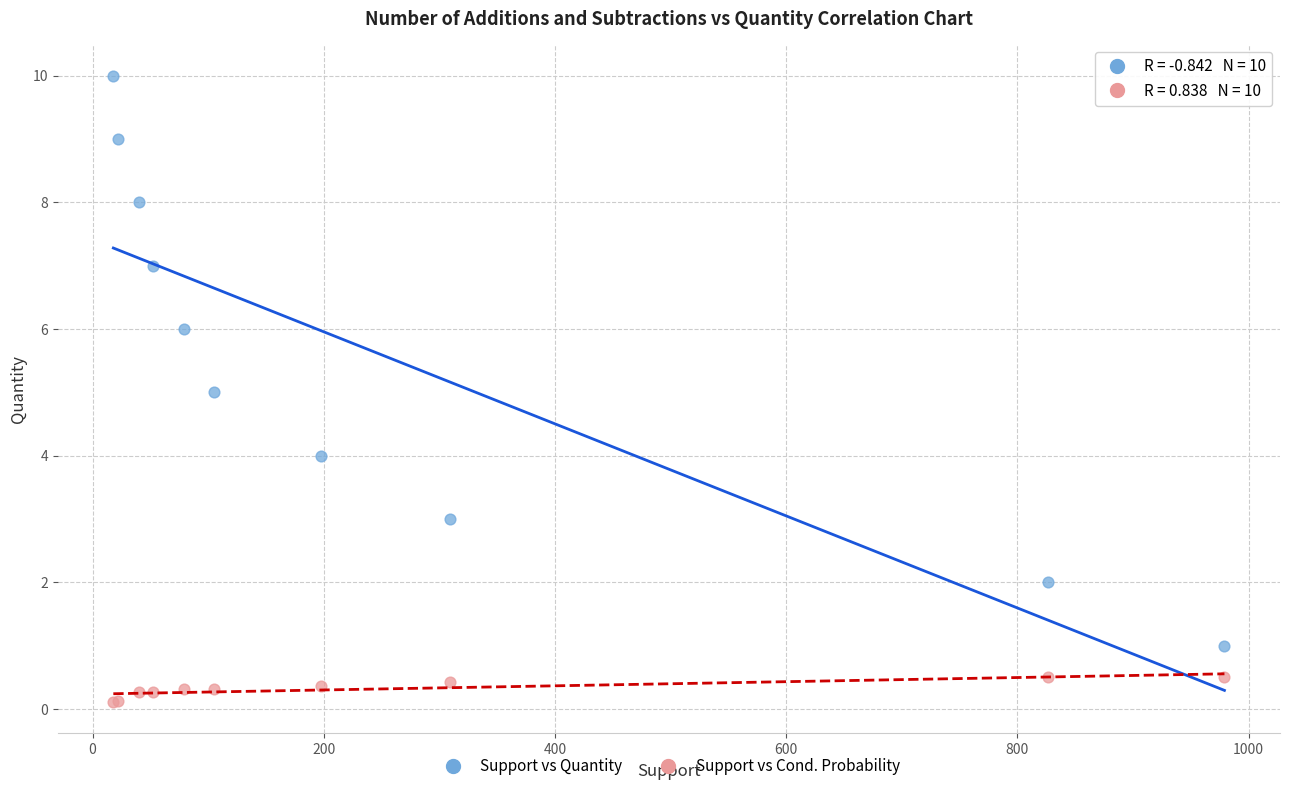

Which series has the widest spread of Y values?

Support vs Quantity